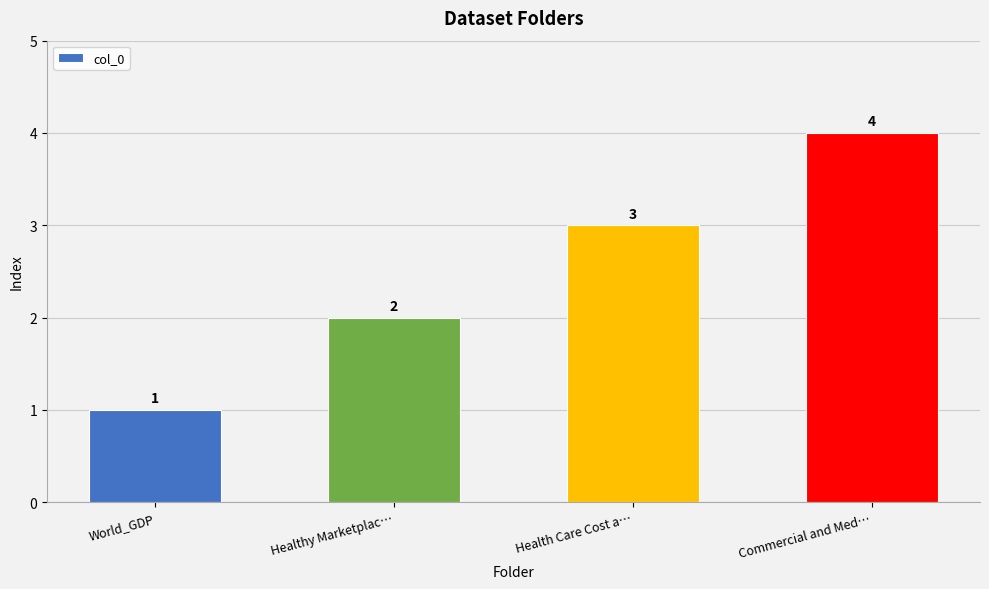

What position from the right is Commercial and Med…?

1